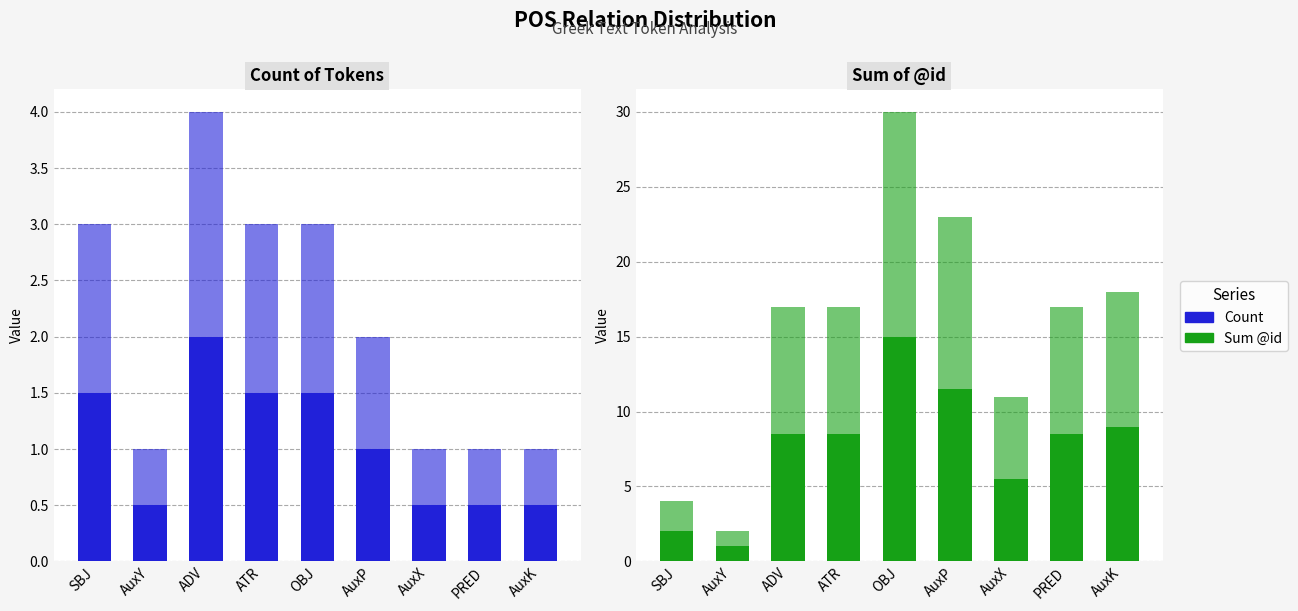

Rank the series at ADV from lowest to highest value.

Count of Tokens, Lower Half, Sum of @id